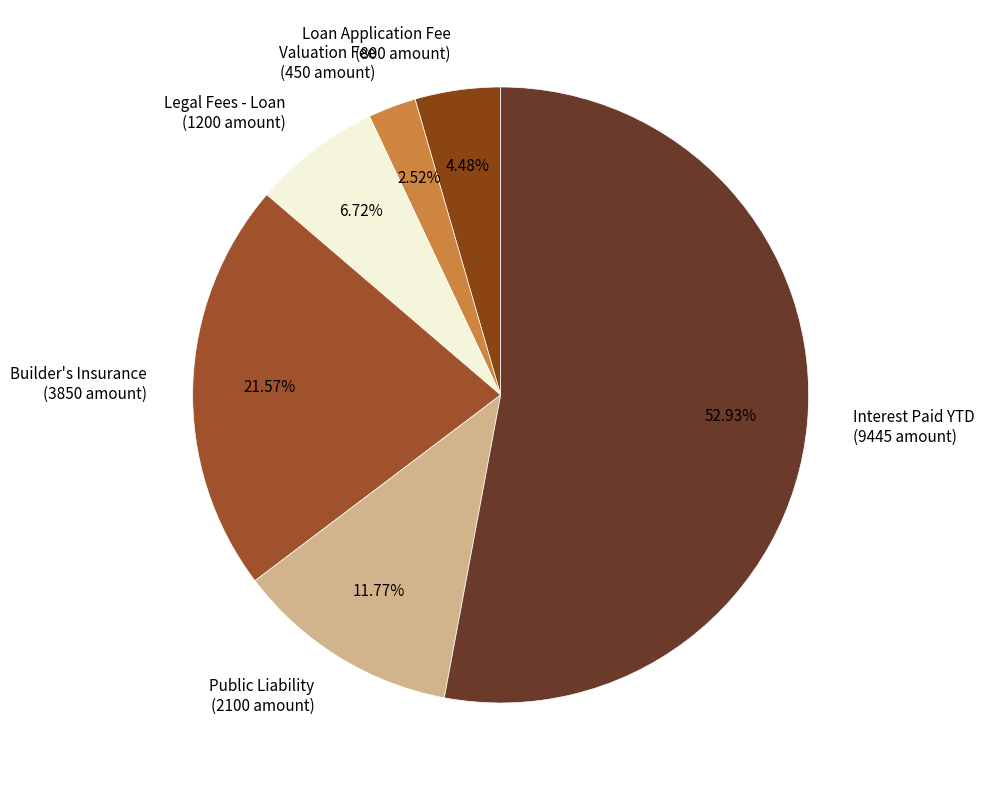

To the nearest percent, what percentage of the pie is Loan Application Fee?

4%